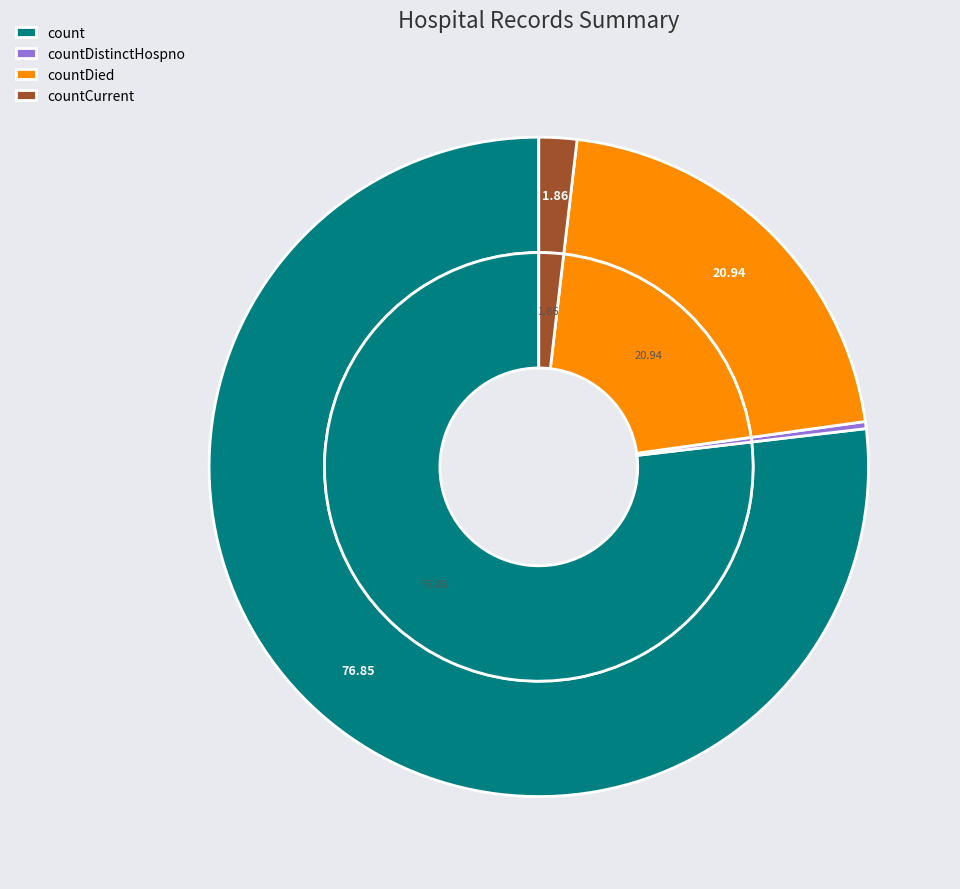

True or false: countDistinctHospno accounts for 0% of the total.

True